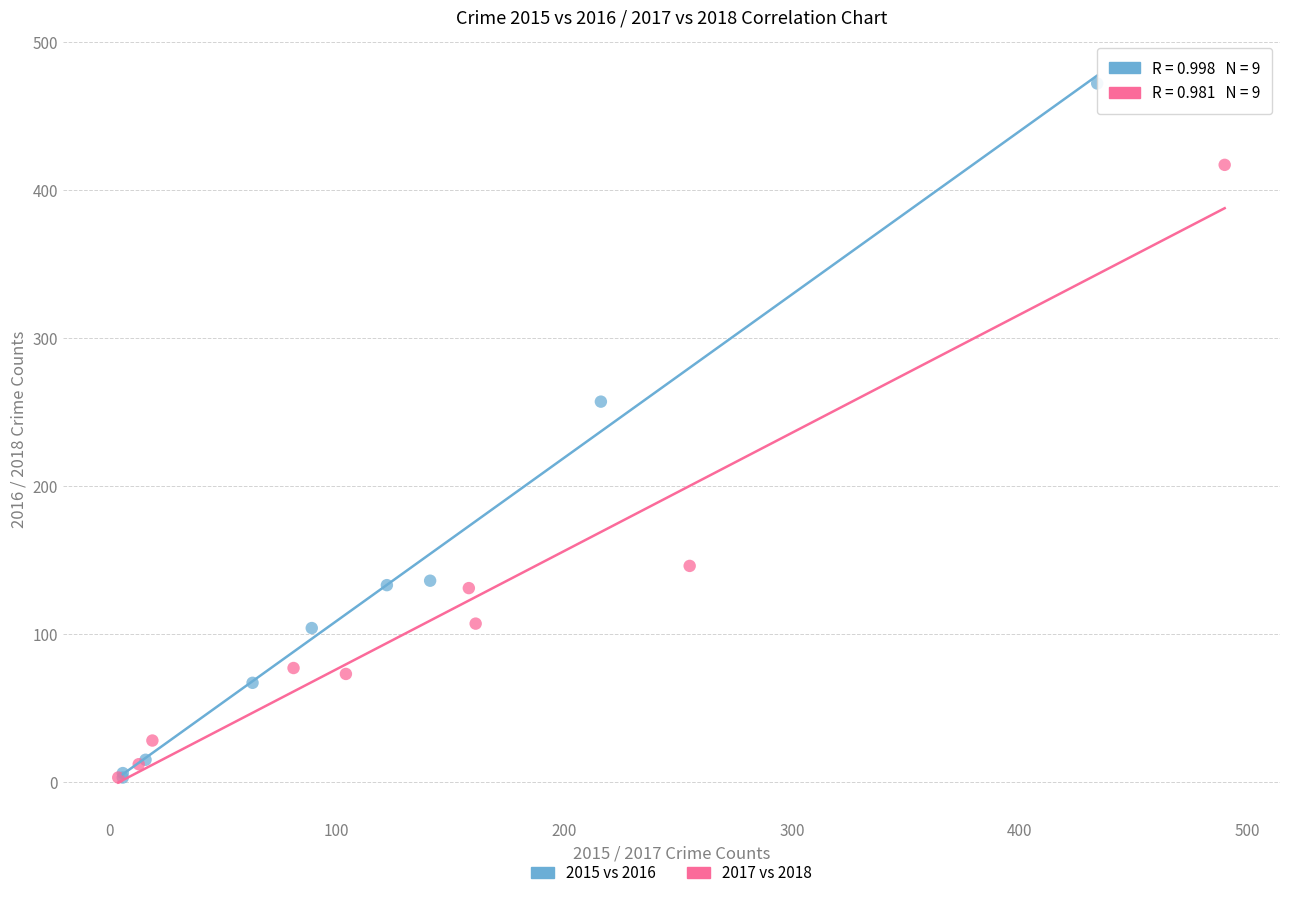

Which series has the largest Y range (max minus min)?

2015 vs 2016